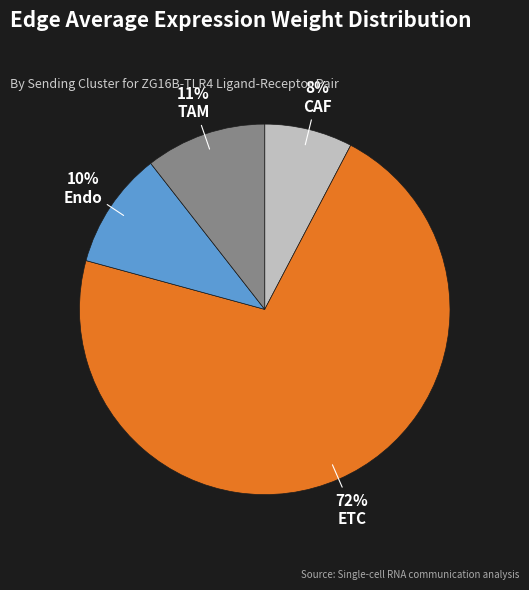

Does CAF represent more than half of the total?

No